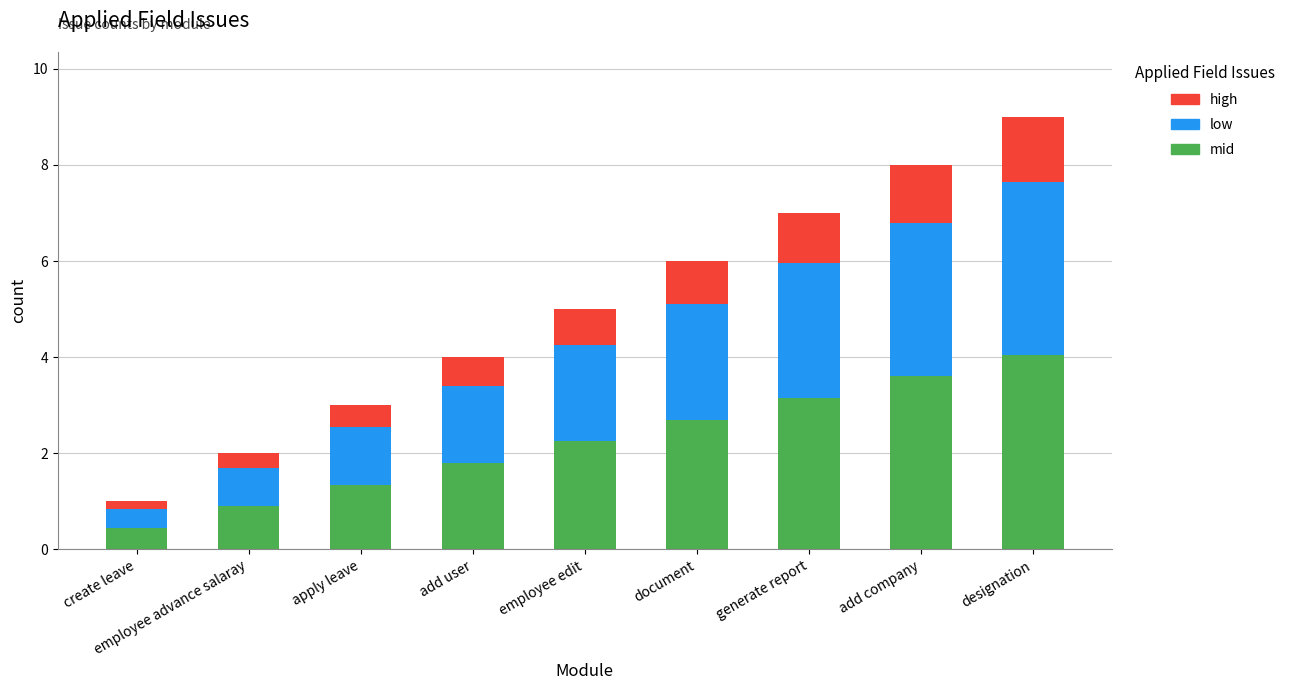

What are all the series names shown in the legend?

high, low, mid